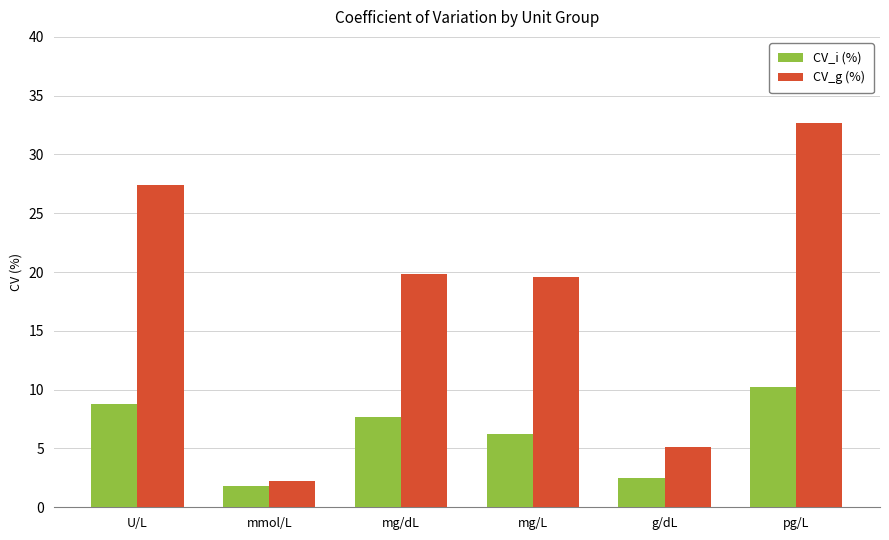

The CV_i (%) series shows 8.8 at U/L. True or false?

True